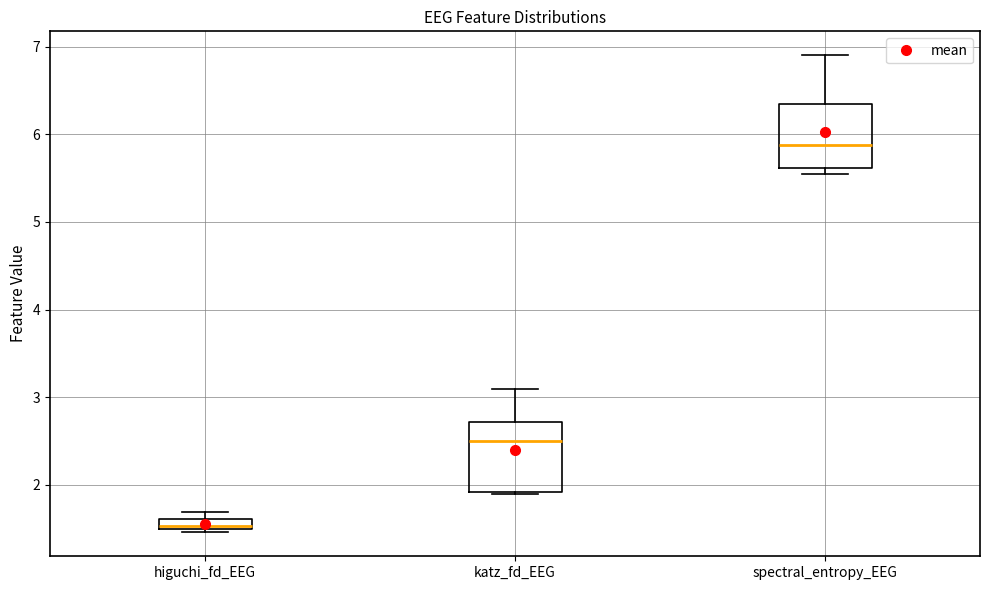

Which box has the lowest median line?

higuchi_fd_EEG